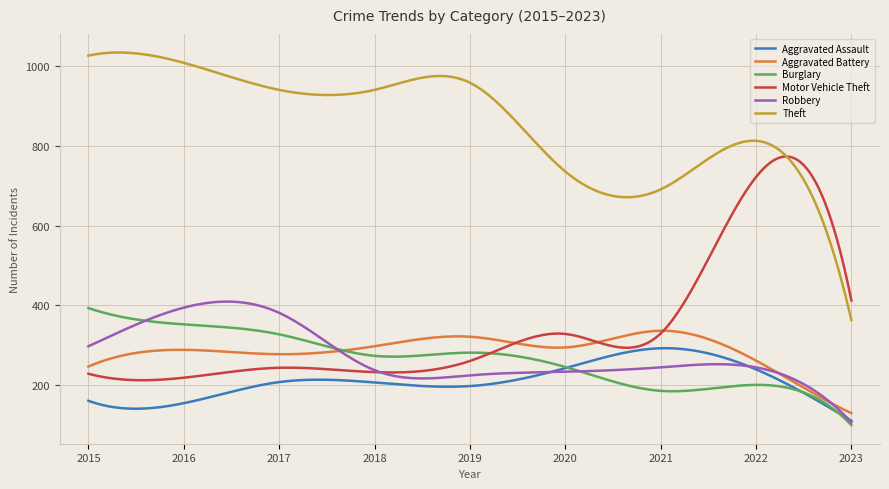

True or false: Aggravated Assault and Theft cross at least once.

False